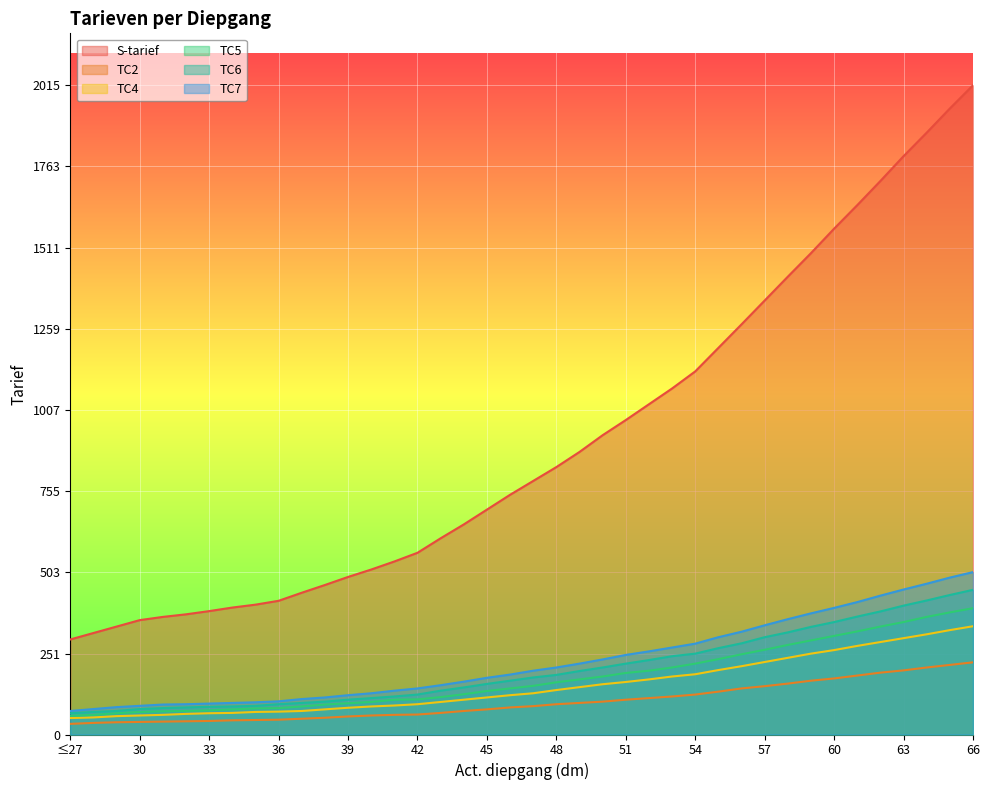

What is the sum of all TC5 values?

7073